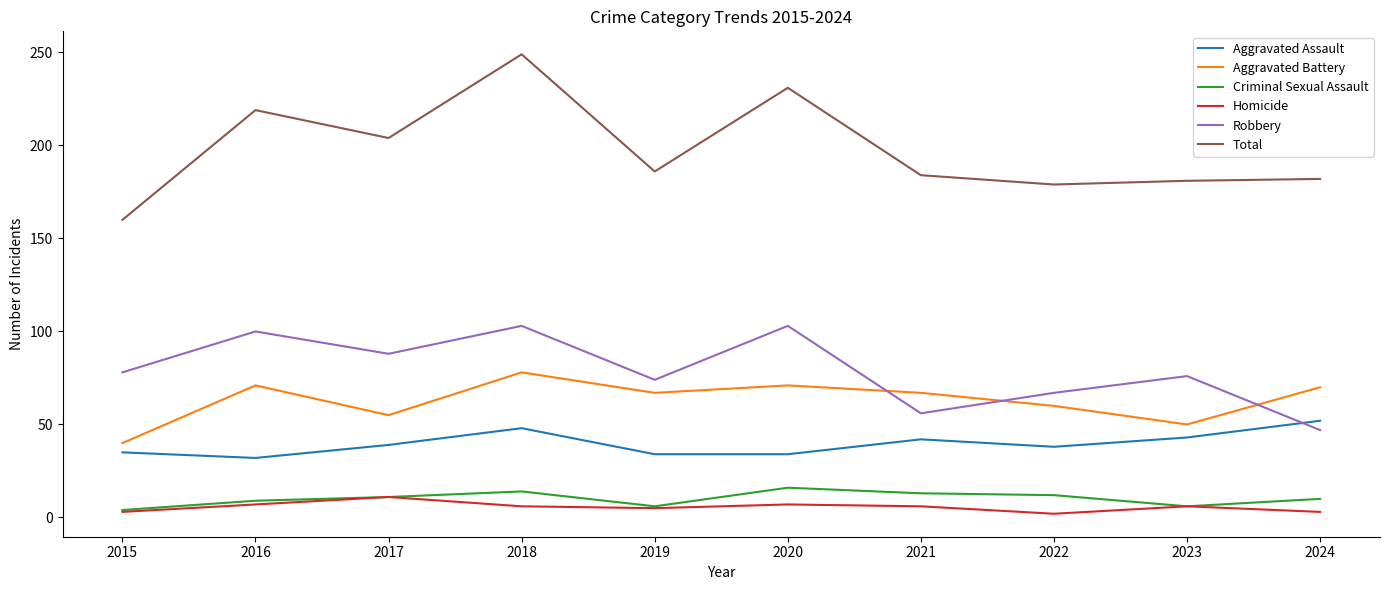

At which label does Total reach its minimum?

2015